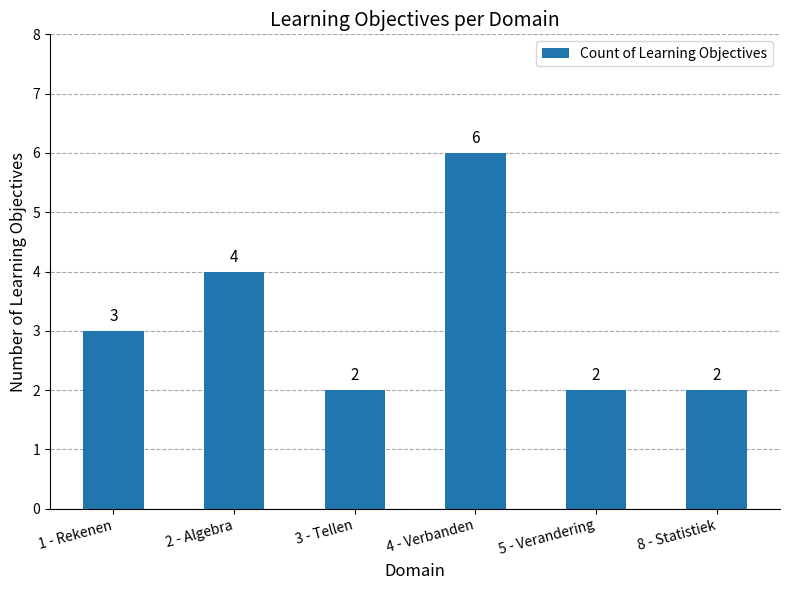

What is the smallest value displayed?

2